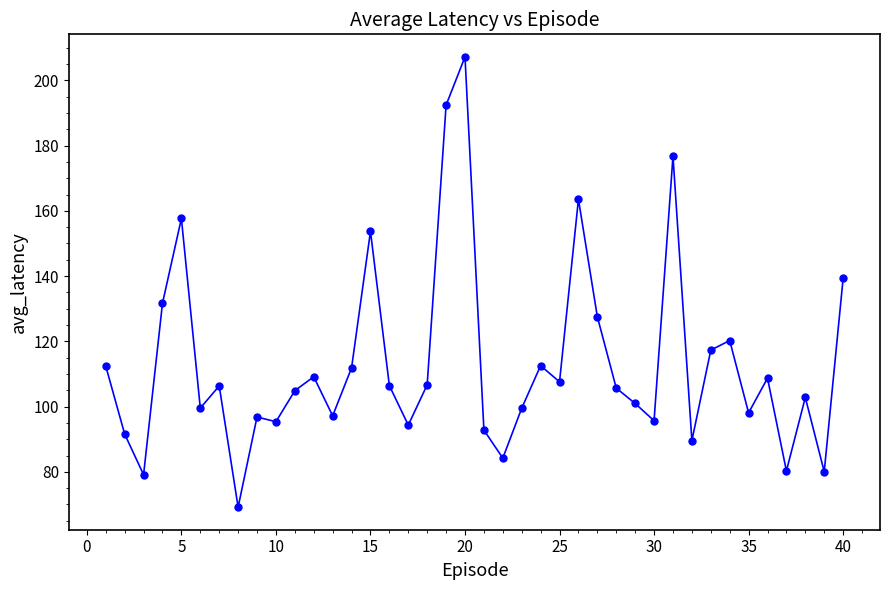

What is the value of the 1st point from the left?

112.4